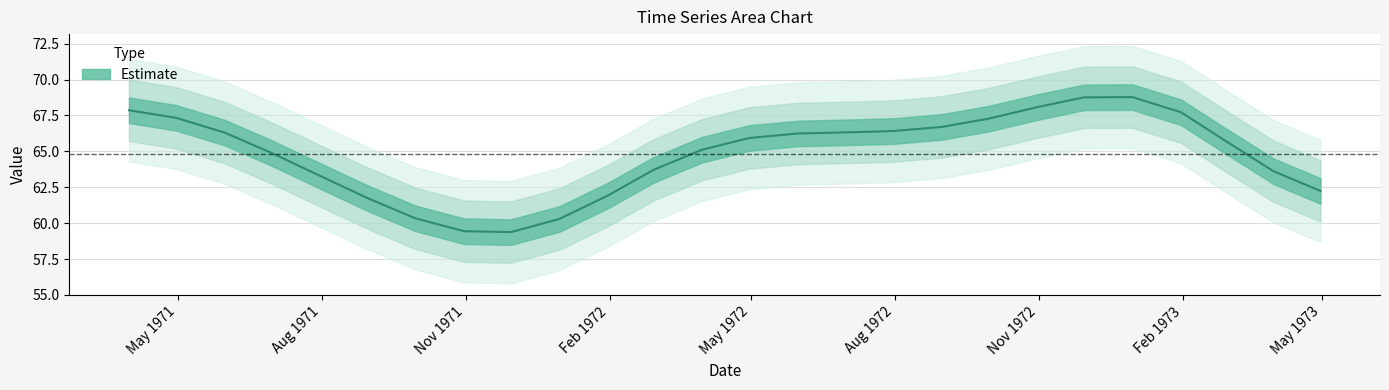

Does the chart display data point markers on the line(s)?

No